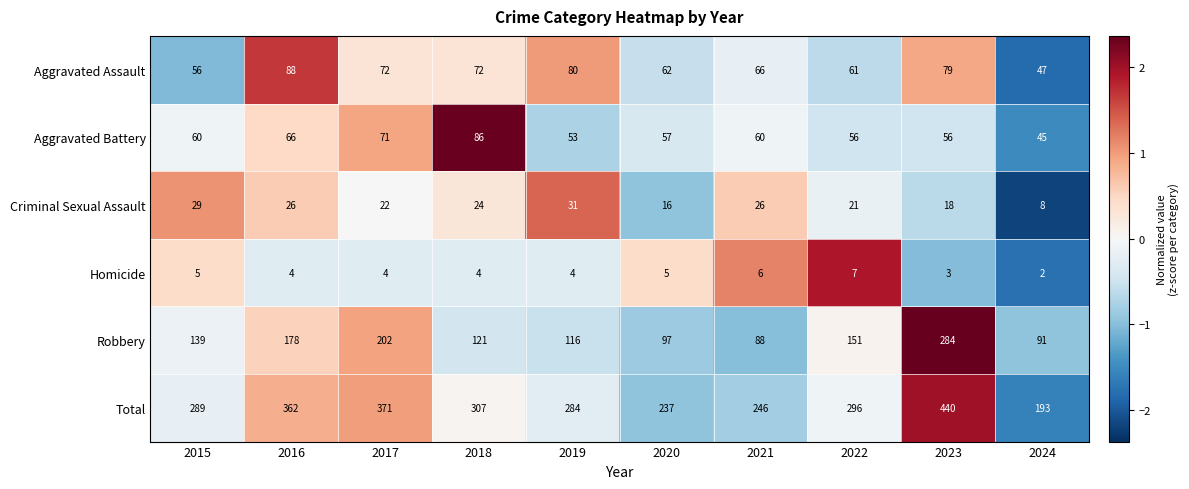

The value of Robbery at 2016 is 178. True or false?

True